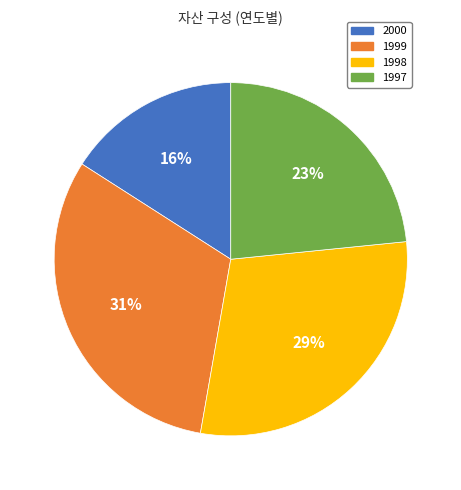

Is the sum of 1998 and 2000 greater than half?

No